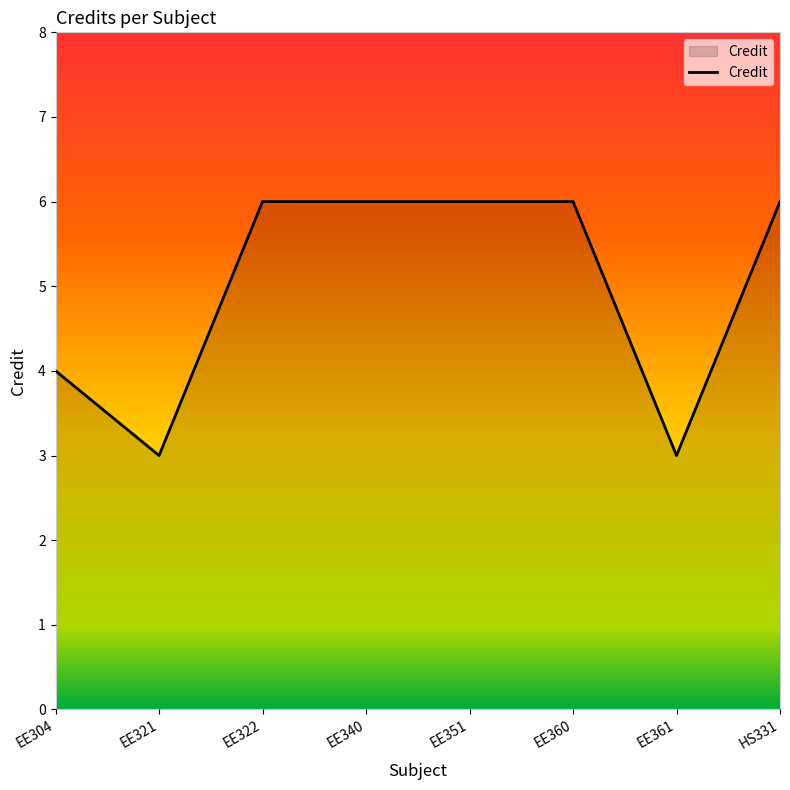

Reading right to left, list all the values displayed in this chart.

6	3	6	6	6	6	3	4